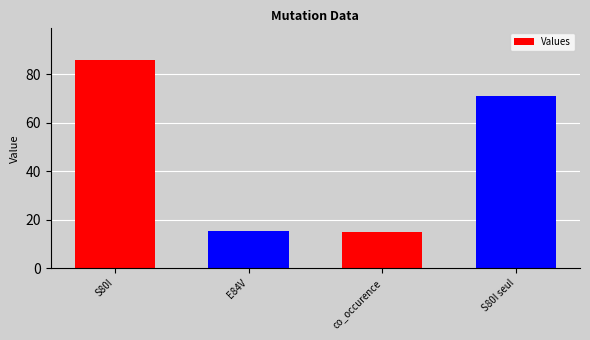

Where is the data nearest to the value 50?

S80I seul